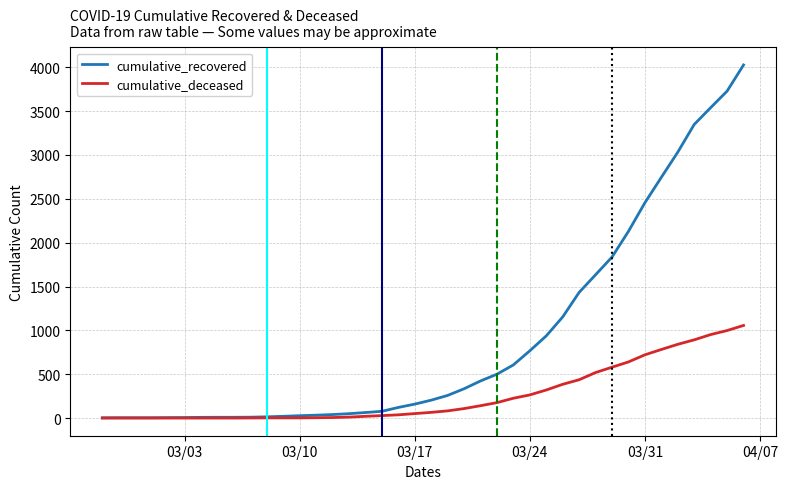

What are all the series names shown in the legend?

cumulative_recovered, cumulative_deceased